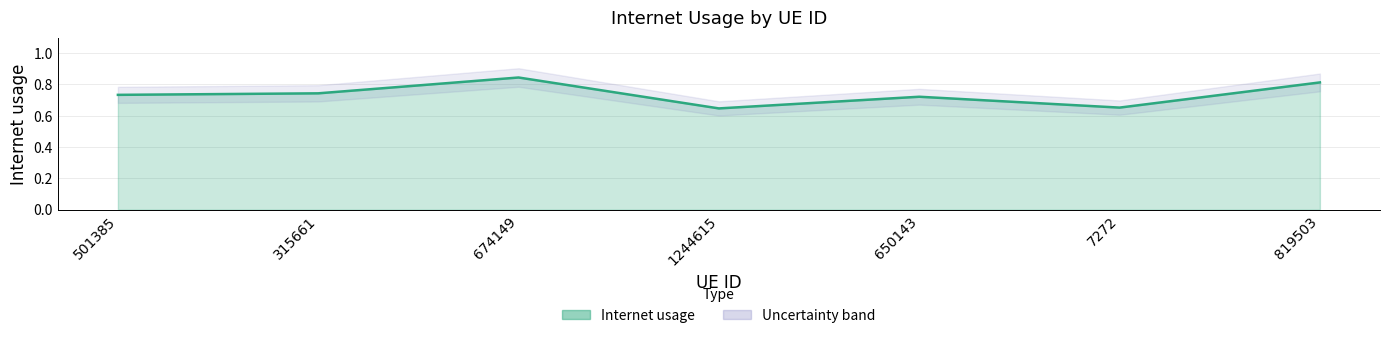

What is the average value?

0.7